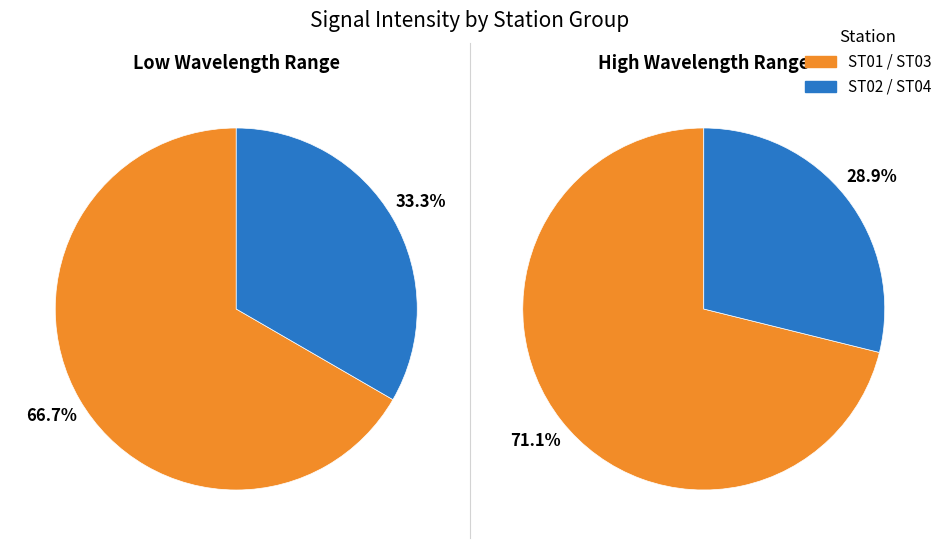

True or false: ST03 accounts for 28% of the total.

False